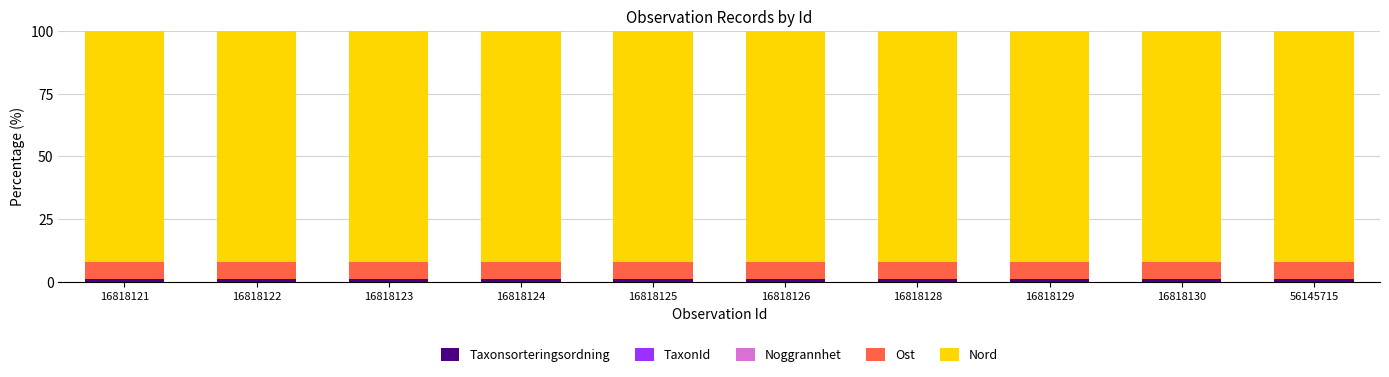

At 16818121, list the series in order from smallest to largest.

Noggrannhet, TaxonId, Taxonsorteringsordning, Ost, Nord